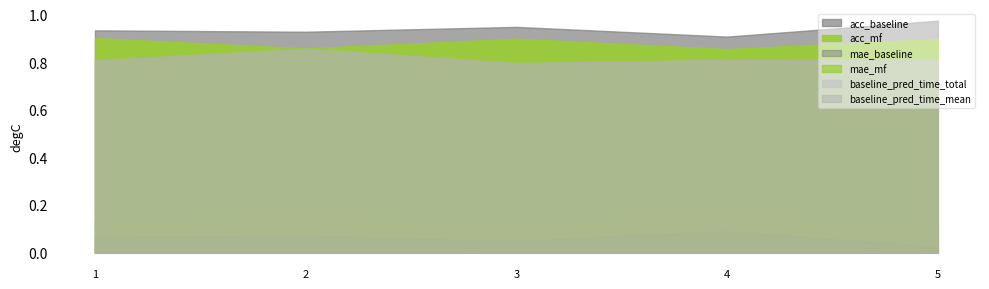

What is the approximate value of baseline_pred_time_total at 2?

0.9